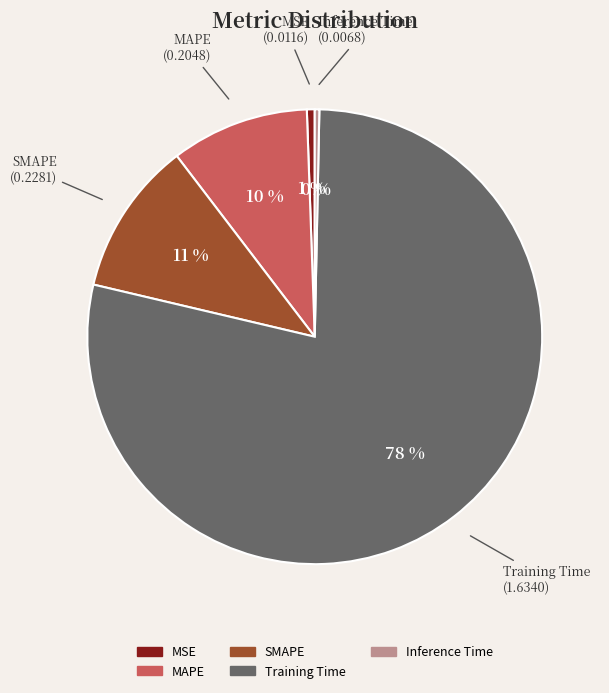

To the nearest percent, what portion does MAPE represent?

10%